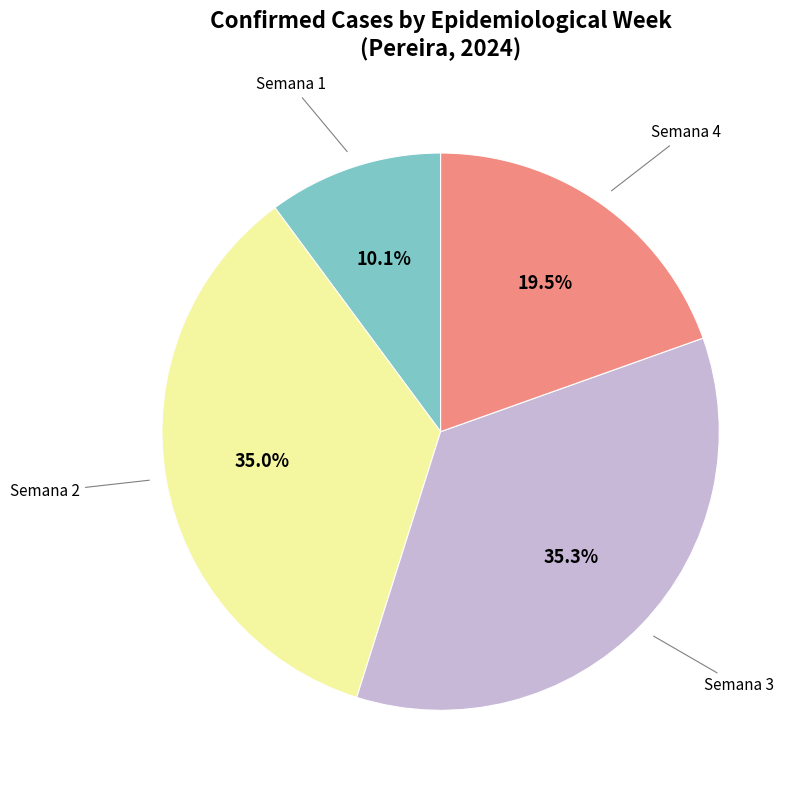

Is there a majority slice in this chart?

No